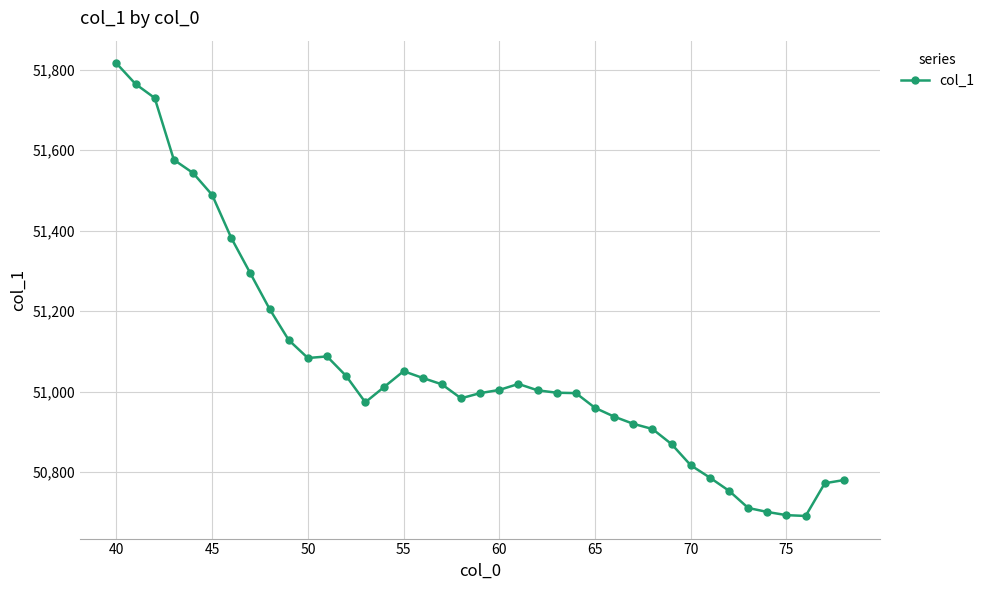

How many data points are less than 51002?

19